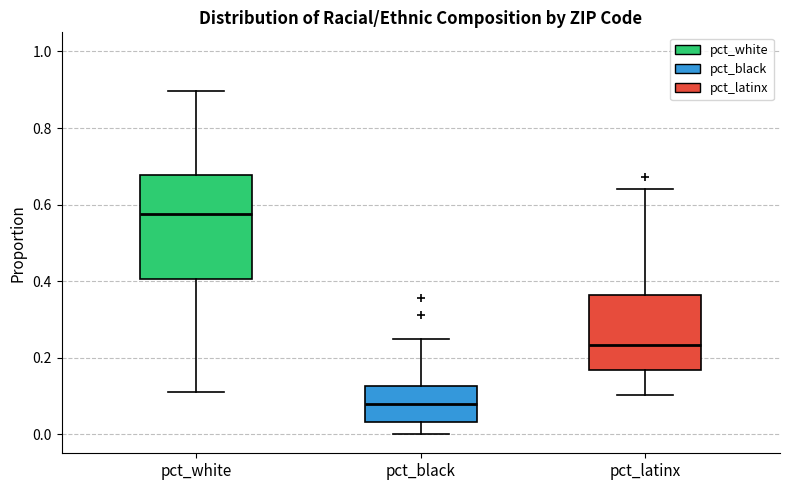

Where does the median line of the box for pct_white sit on the y-axis? The values are not printed on the chart, so give them approximately, as read against the axis.

0.58